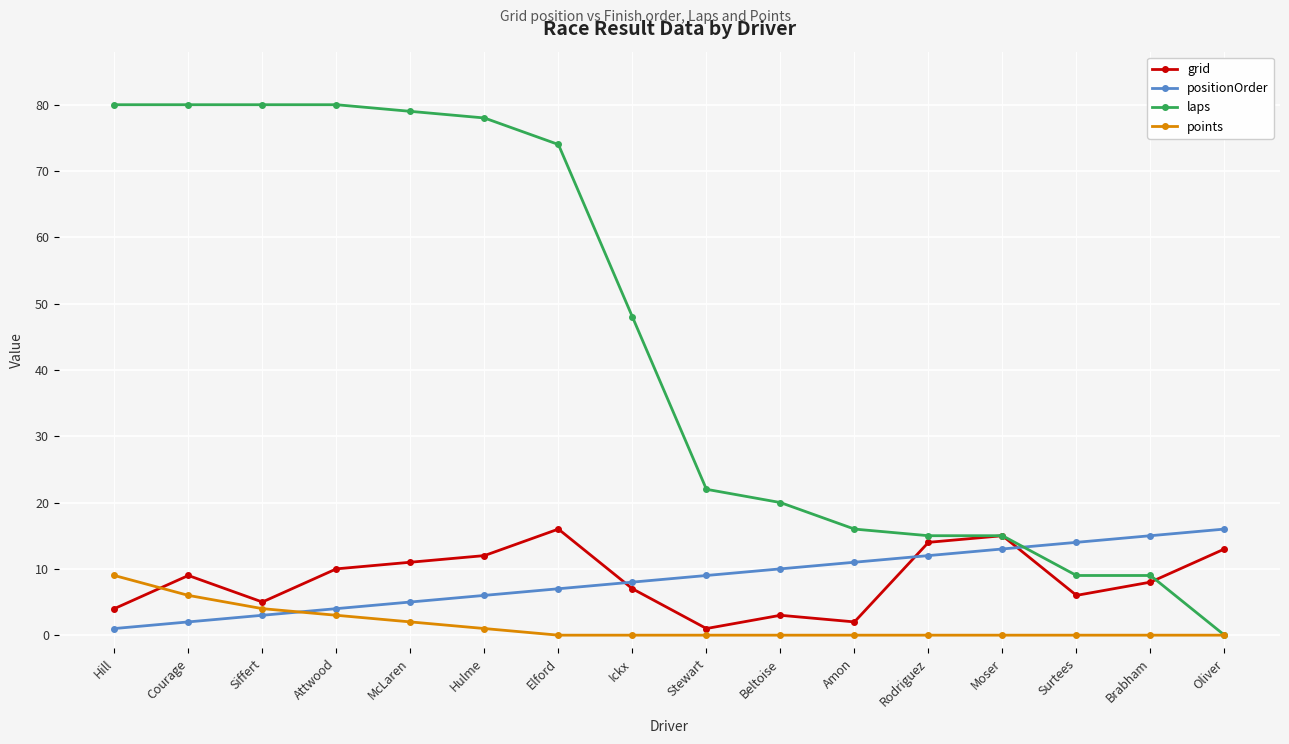

Reading right to left, list all the values displayed in this chart.

grid: Oliver=13	Brabham=8	Surtees=6	Moser=15	Rodriguez=14	Amon=2	Beltoise=3	Stewart=1	Ickx=7	Elford=16	Hulme=12	McLaren=11	Attwood=10	Siffert=5	Courage=9	Hill=4
positionOrder: Oliver=16	Brabham=15	Surtees=14	Moser=13	Rodriguez=12	Amon=11	Beltoise=10	Stewart=9	Ickx=8	Elford=7	Hulme=6	McLaren=5	Attwood=4	Siffert=3	Courage=2	Hill=1
laps: Oliver=0	Brabham=9	Surtees=9	Moser=15	Rodriguez=15	Amon=16	Beltoise=20	Stewart=22	Ickx=48	Elford=74	Hulme=78	McLaren=79	Attwood=80	Siffert=80	Courage=80	Hill=80
points: Oliver=0	Brabham=0	Surtees=0	Moser=0	Rodriguez=0	Amon=0	Beltoise=0	Stewart=0	Ickx=0	Elford=0	Hulme=1	McLaren=2	Attwood=3	Siffert=4	Courage=6	Hill=9